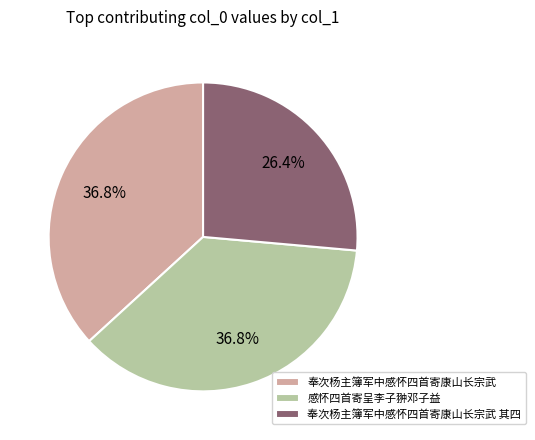

Which has a higher value, 感怀四首寄呈李子翀邓子益 or 奉次杨主簿军中感怀四首寄康山长宗武 其四?

感怀四首寄呈李子翀邓子益